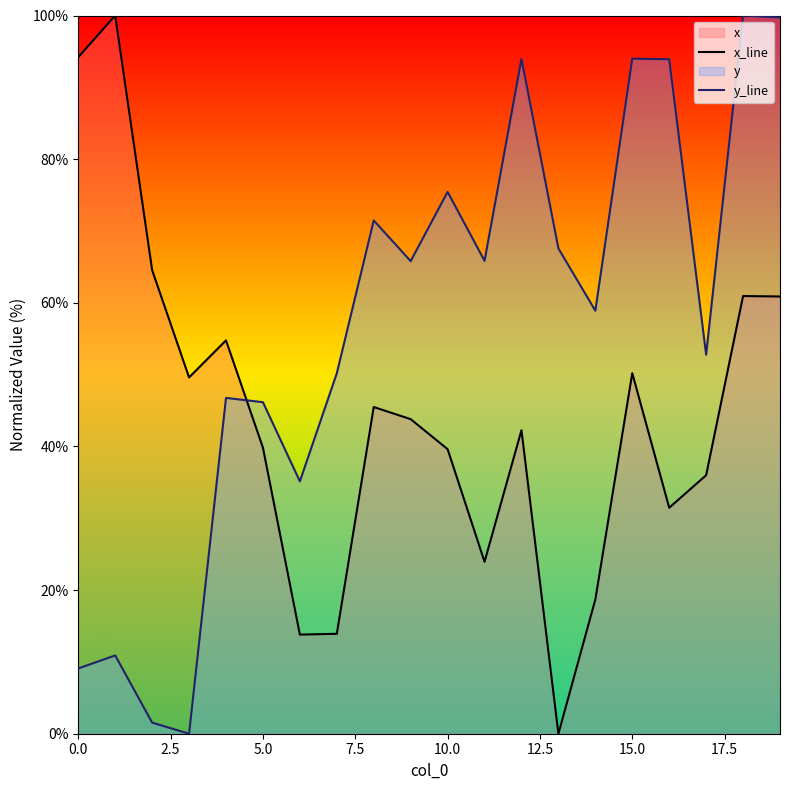

How many intersections are there between x_line and y_line?

1